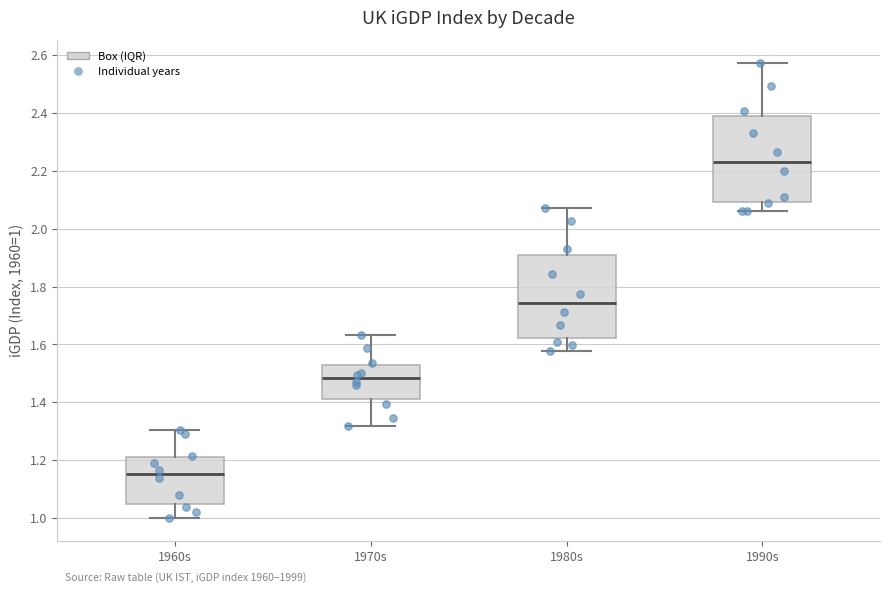

Reading left to right, transcribe this box plot: for each box, give where its median line is, the range the box spans, and where its two whiskers end, as read against the y-axis. The values are not printed on the chart, so give them approximately, as read against the axis.

1960s: median 1.16, box 1.04 to 1.20, whiskers 1.00 to 1.30
1970s: median 1.48, box 1.42 to 1.52, whiskers 1.32 to 1.64
1980s: median 1.74, box 1.62 to 1.90, whiskers 1.58 to 2.08
1990s: median 2.24, box 2.10 to 2.38, whiskers 2.06 to 2.58